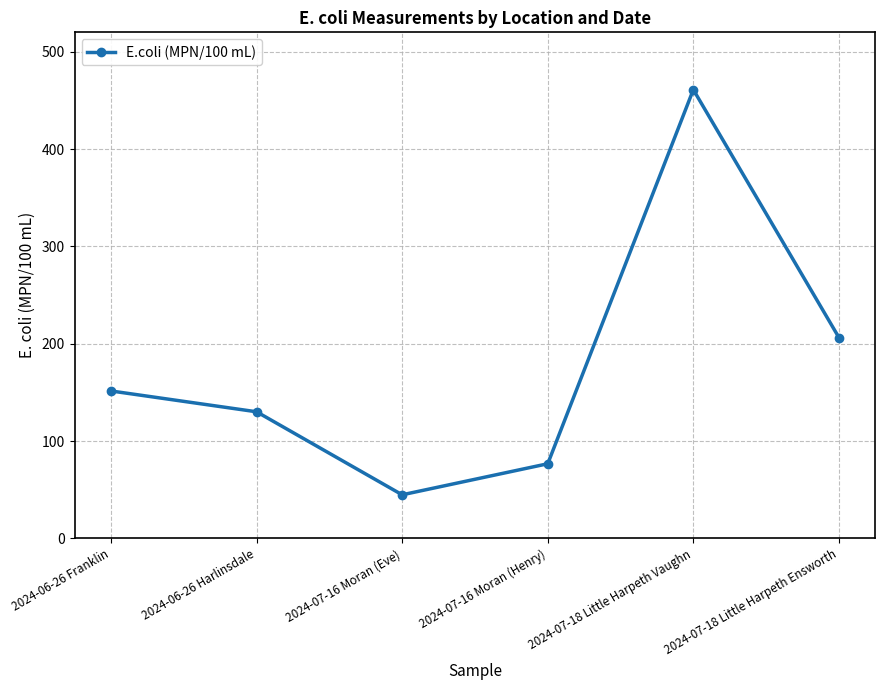

Is it true that the value at 2024-06-26 Franklin is 64.9?

False